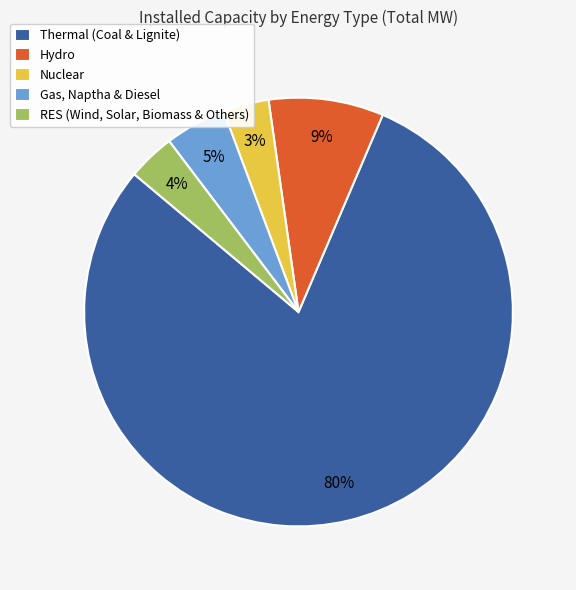

Count the number of slices in the pie.

5